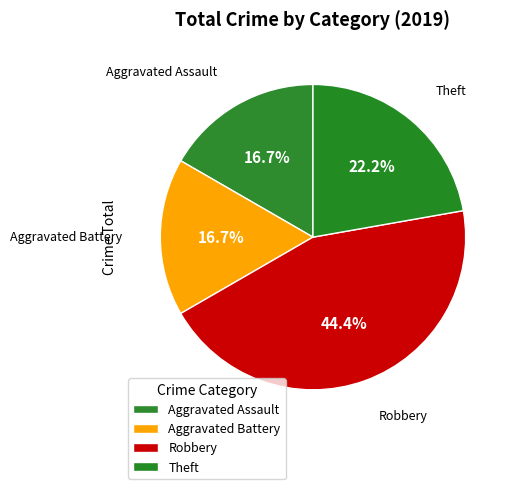

Count the number of slices in the pie.

4